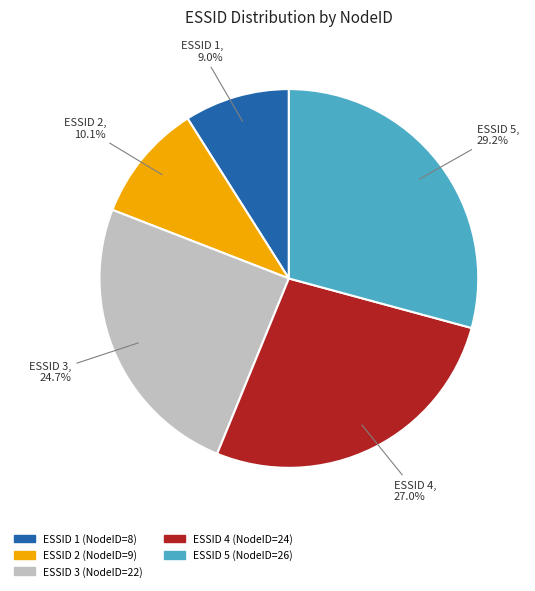

Is there any slice that represents more than half of the pie?

No